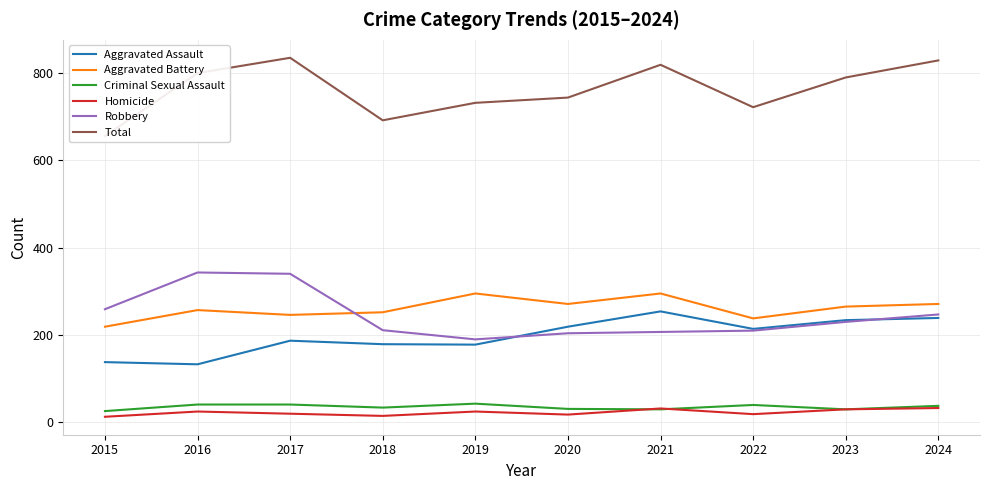

In Aggravated Battery, how many points are higher than both neighbors (excluding endpoints)?

3